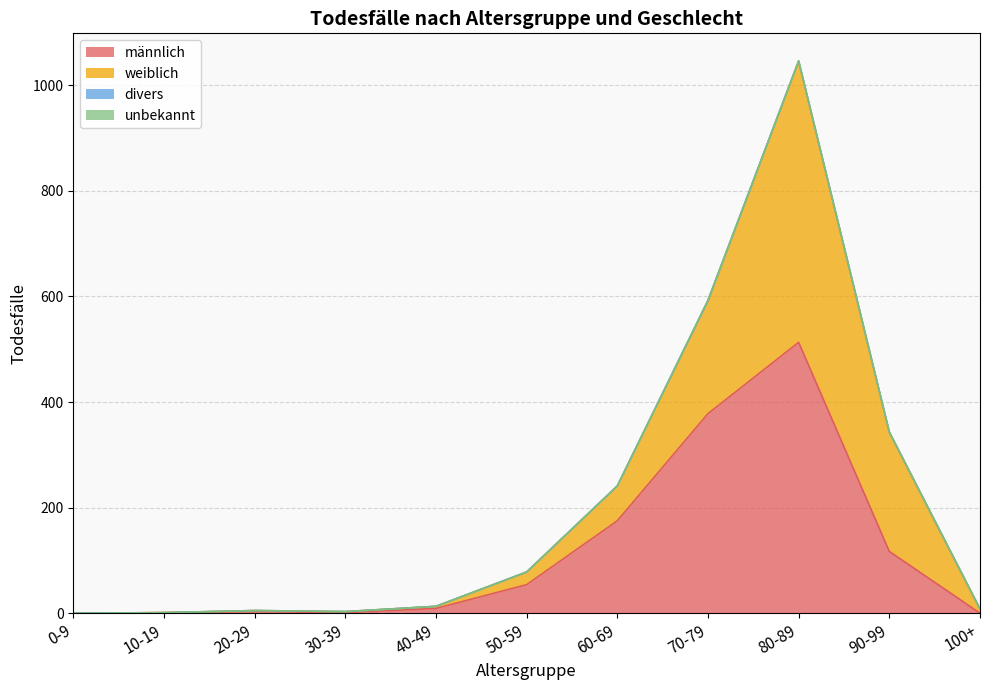

Which has a higher value, 0-9 or 70-79?

70-79